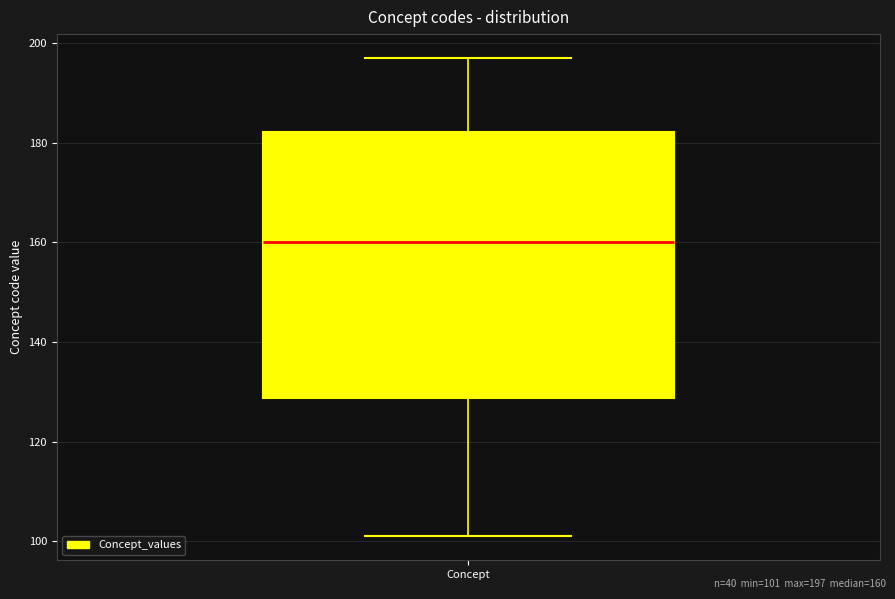

Read this box plot against the y-axis: the position of the median line, the range covered by the box, and the ends of both whiskers. The values are not printed on the chart, so give them approximately, as read against the axis.

median 160, box 128 to 182, whiskers 102 to 198